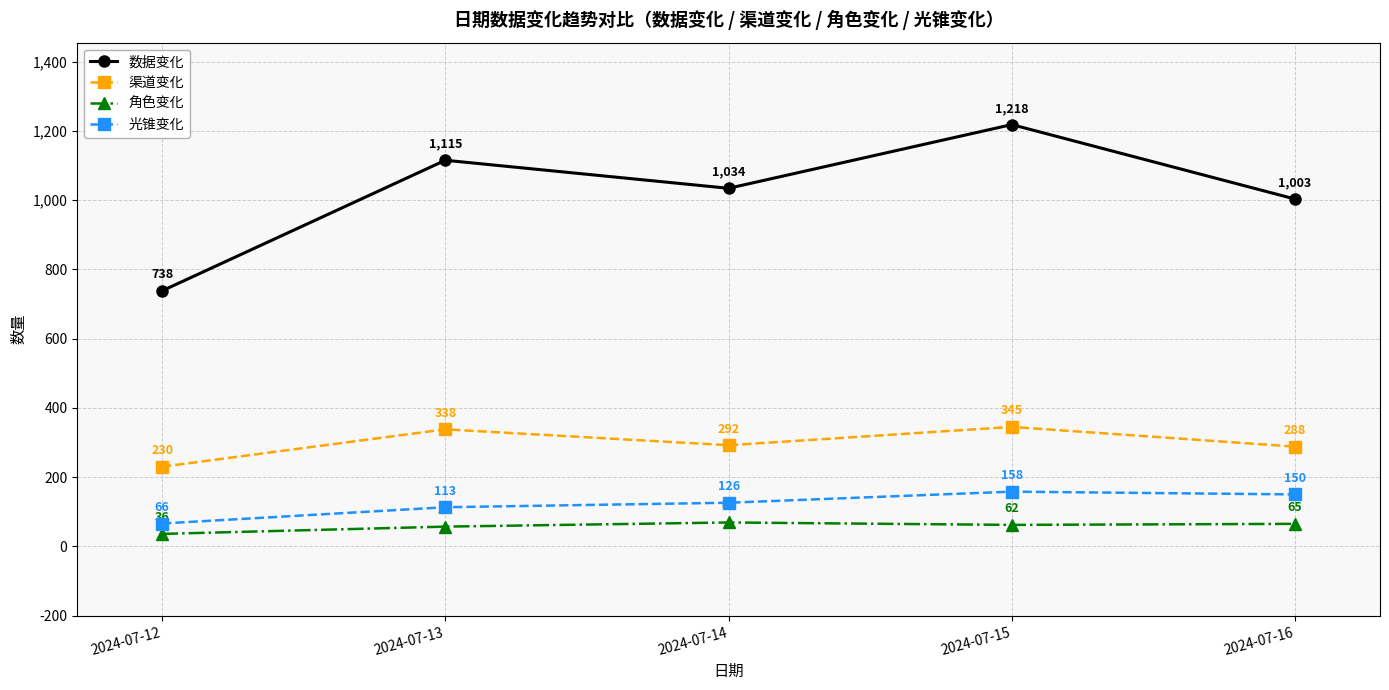

Reading left to right, what are all the values shown in this chart?

数据变化: 738	1115	1034	1218	1003
渠道变化: 230	338	292	345	288
角色变化: 36	57	69	62	65
光锥变化: 66	113	126	158	150